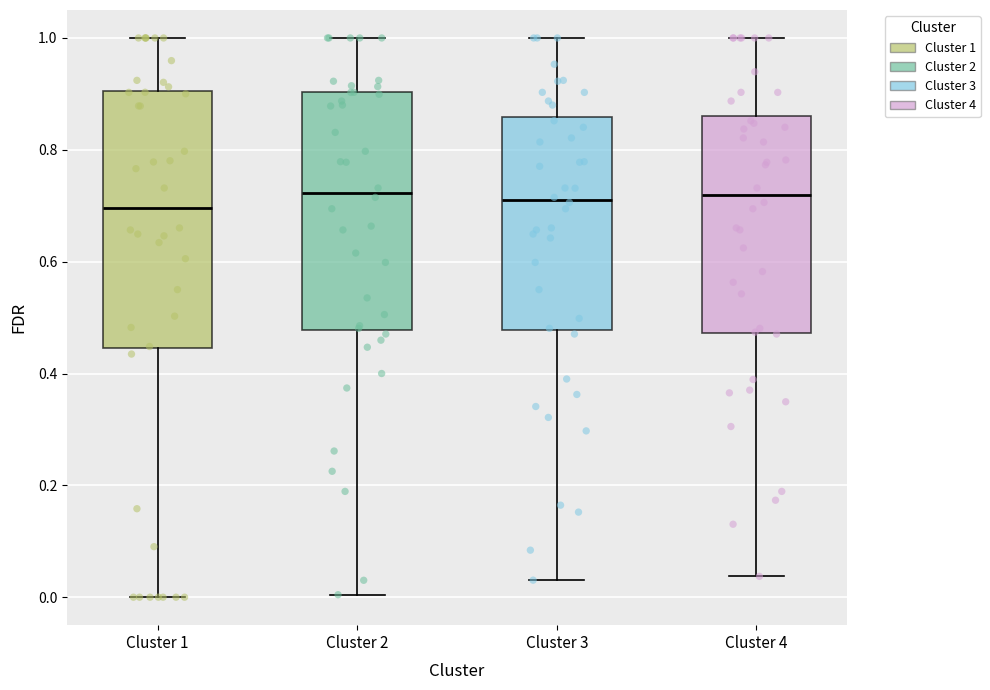

Reading left to right, read every box against the y-axis: the position of its median line, the range the box covers, and the ends of its whiskers. The values are not printed on the chart, so give them approximately, as read against the axis.

Cluster 1: median 0.70, box 0.44 to 0.90, whiskers 0.00 to 1.00
Cluster 2: median 0.72, box 0.48 to 0.90, whiskers 0.00 to 1.00
Cluster 3: median 0.72, box 0.48 to 0.86, whiskers 0.04 to 1.00
Cluster 4: median 0.72, box 0.48 to 0.86, whiskers 0.04 to 1.00